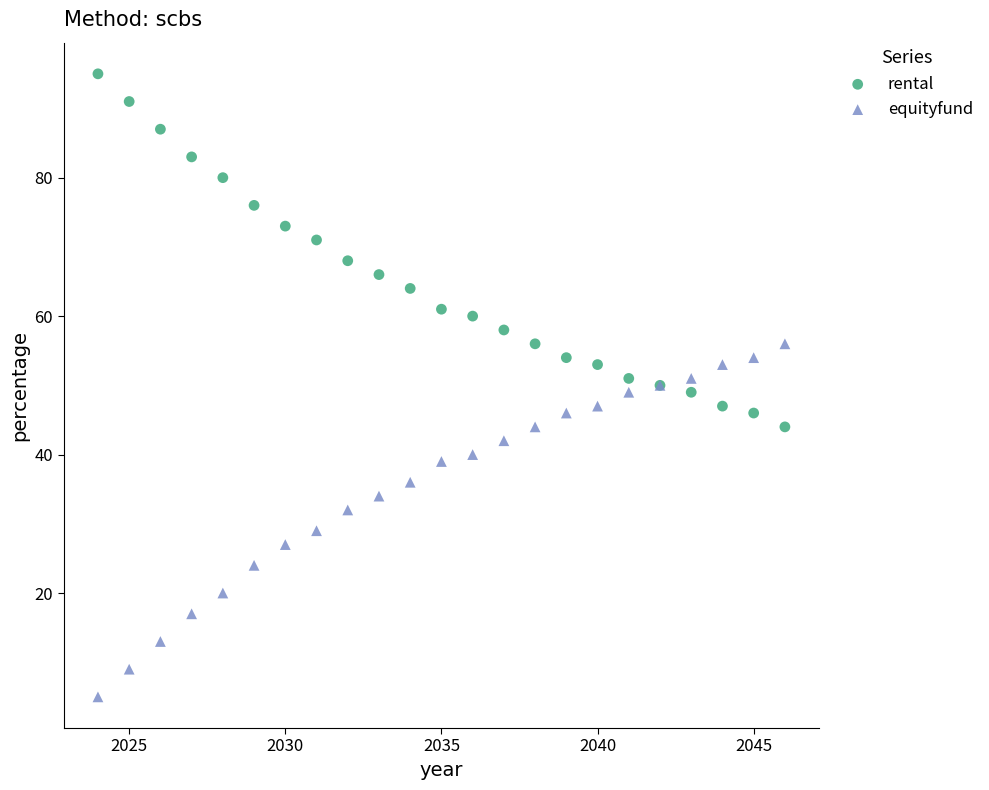

In the equityfund series, what Y value is closest to 30?

29